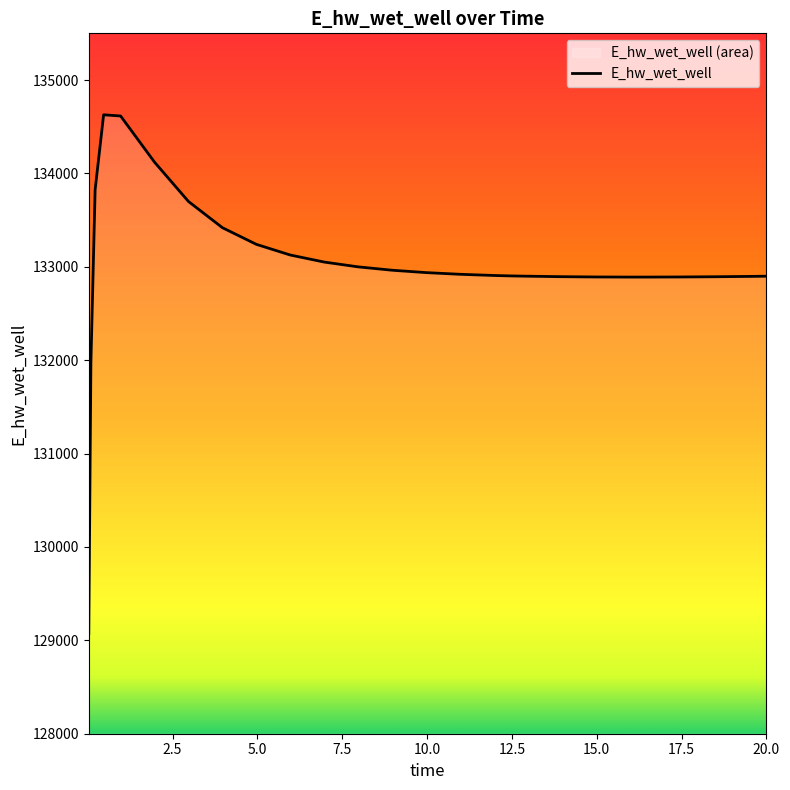

What is the label of the 13th point from the right?

9.96875